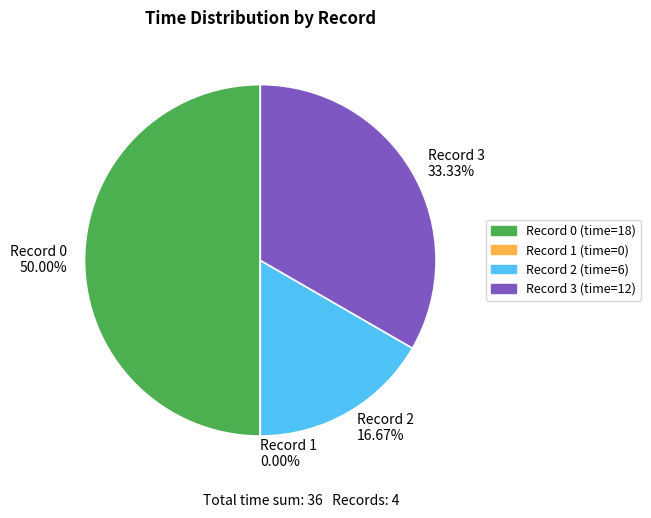

How many slices are in this pie chart?

4